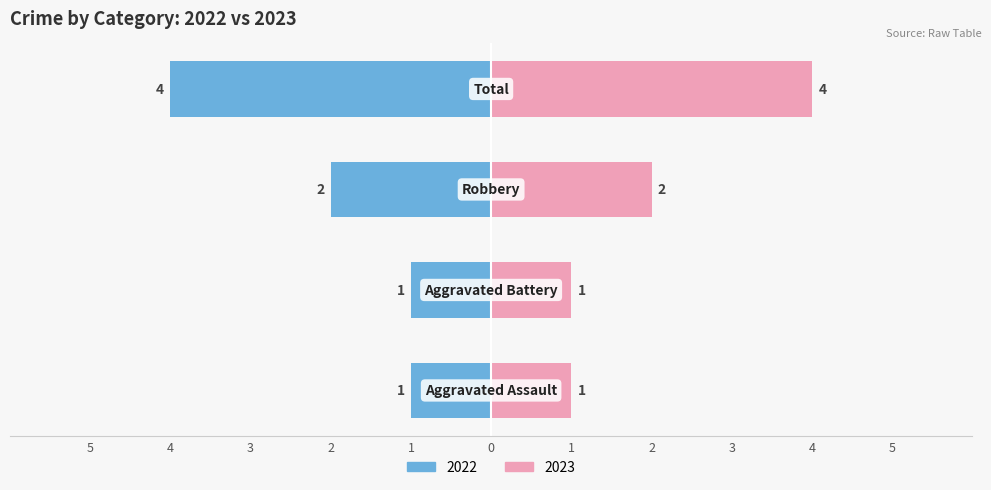

How many groups of bars are there?

4